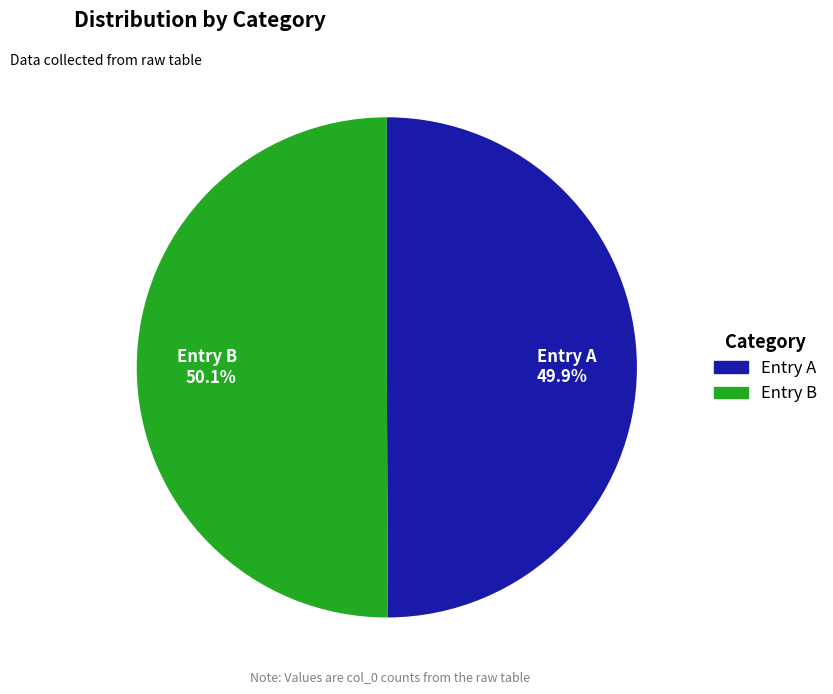

Approximately how many times larger is the value at Entry A 49.9% compared to Entry B 50.1%?

1.0